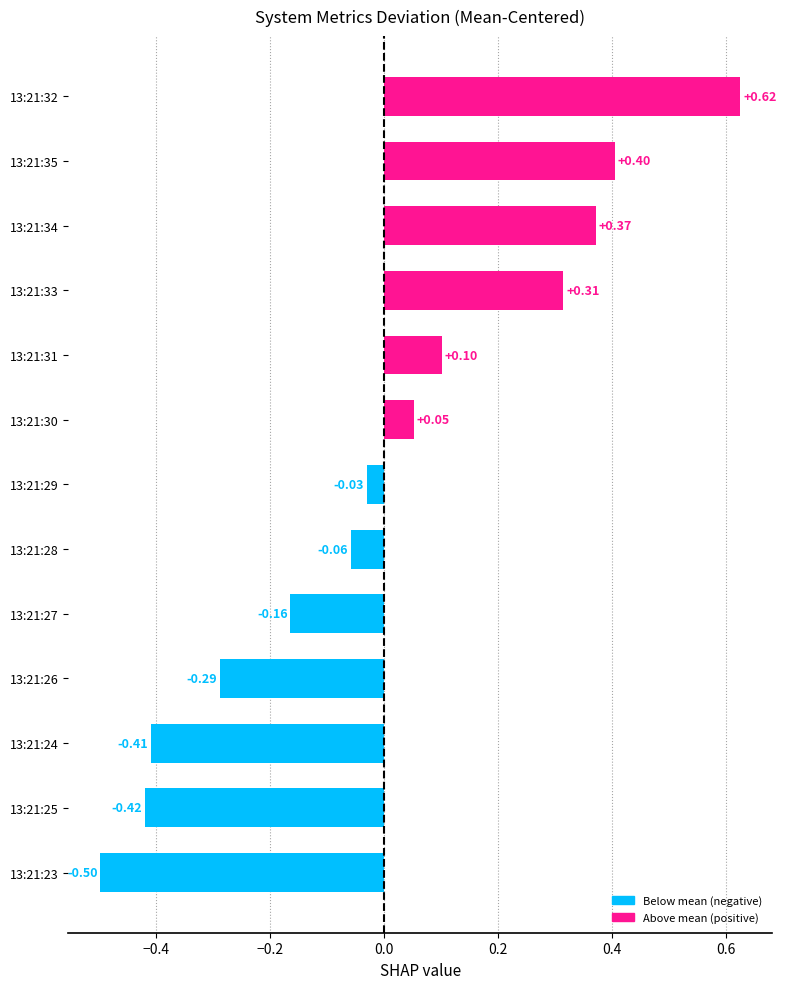

What is the difference between the values at 13:21:33 and 13:21:27?

0.5